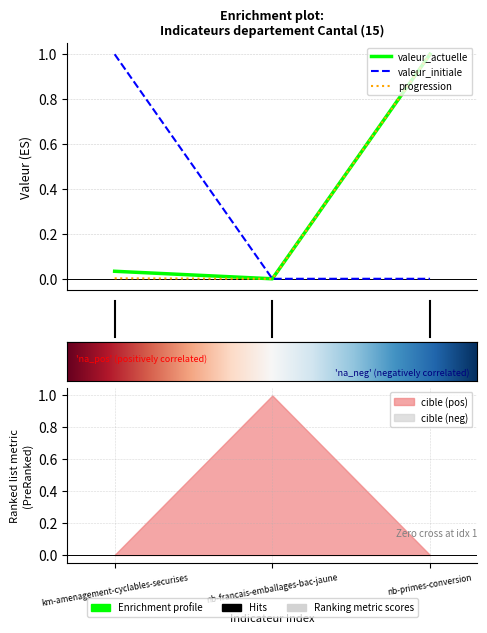

Which series has the widest spread of values?

valeur_actuelle